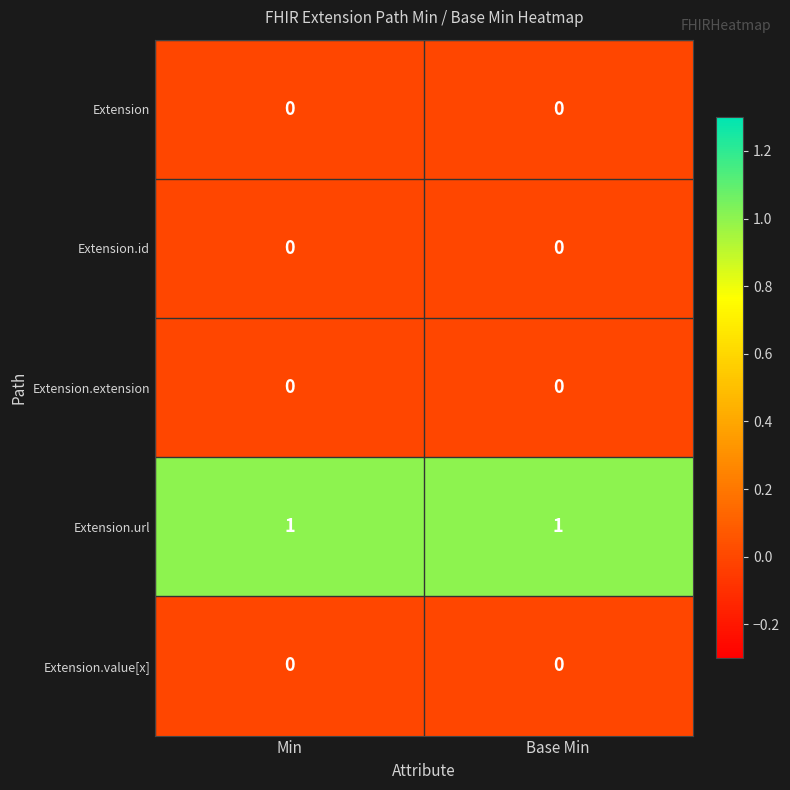

True or false: Extension.id has a value of 0 at Min.

True